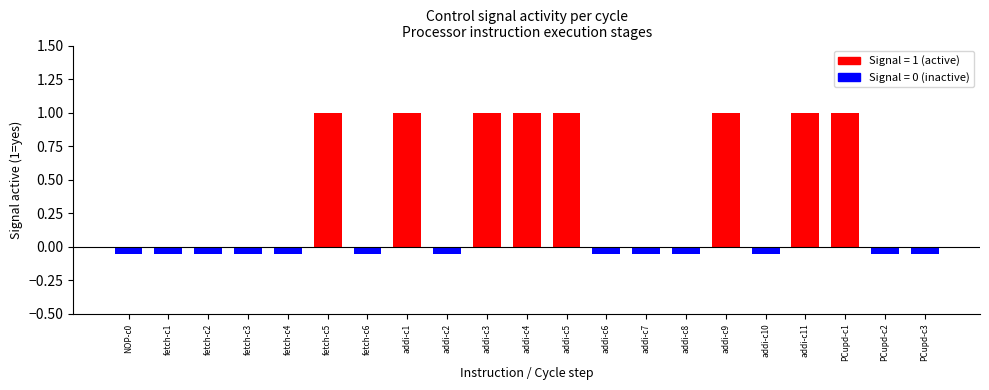

How many values are above zero?

8